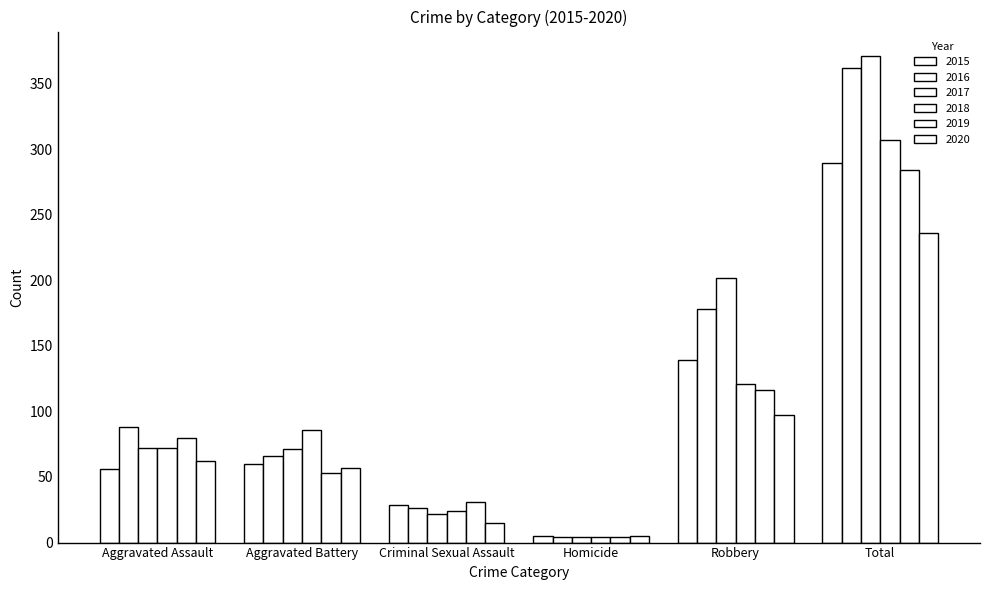

How many bars are there in each group?

6